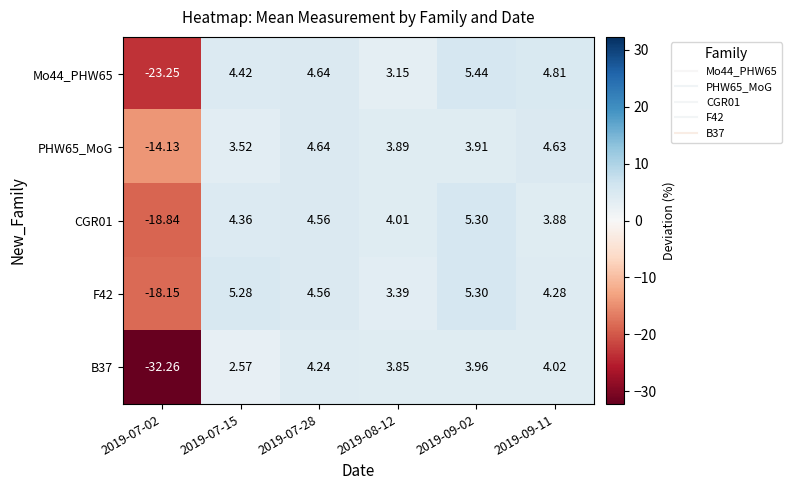

Is the value of F42 at 2019-09-11 greater than the value of B37 at 2019-07-02?

Yes